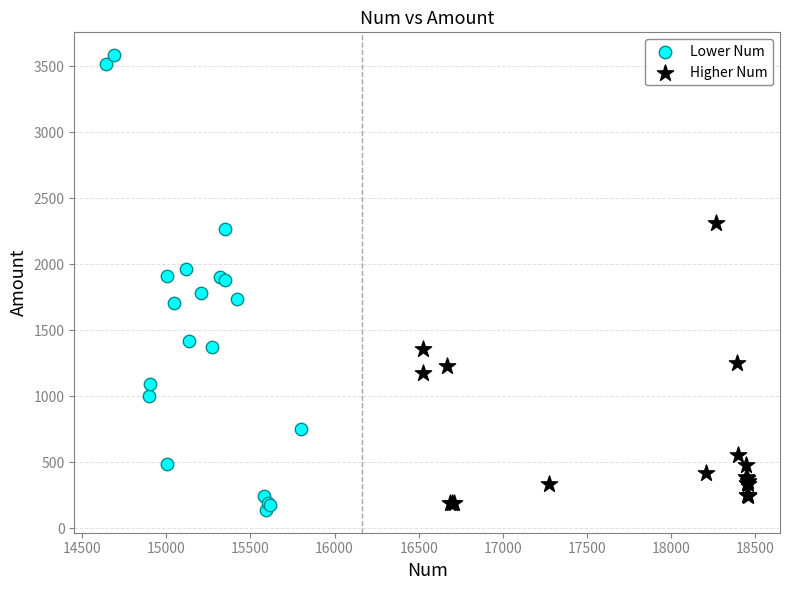

Which series contains the highest Y value?

Lower Num